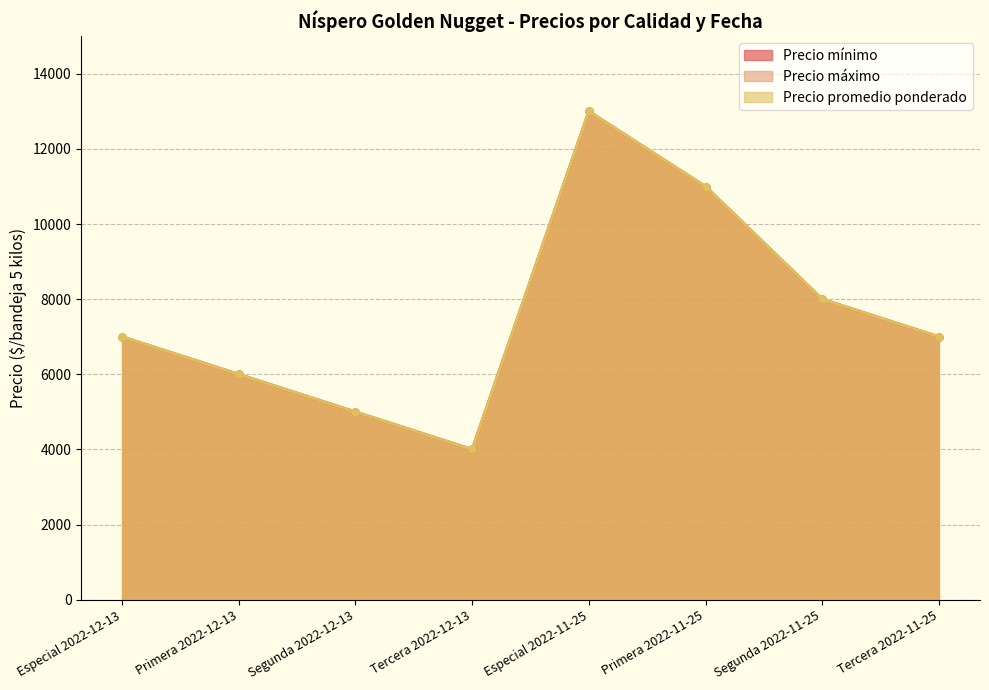

List the labels in order of Precio máximo value, largest first.

Especial 2022-11-25, Primera 2022-11-25, Segunda 2022-11-25, Especial 2022-12-13, Tercera 2022-11-25, Primera 2022-12-13, Segunda 2022-12-13, Tercera 2022-12-13